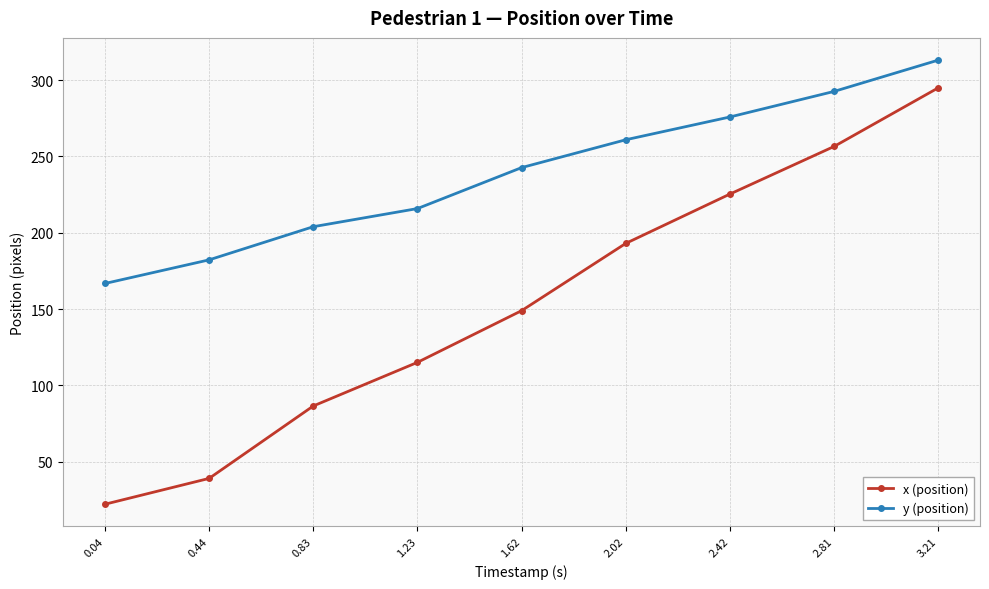

Is this an area chart (filled region under the line)?

No